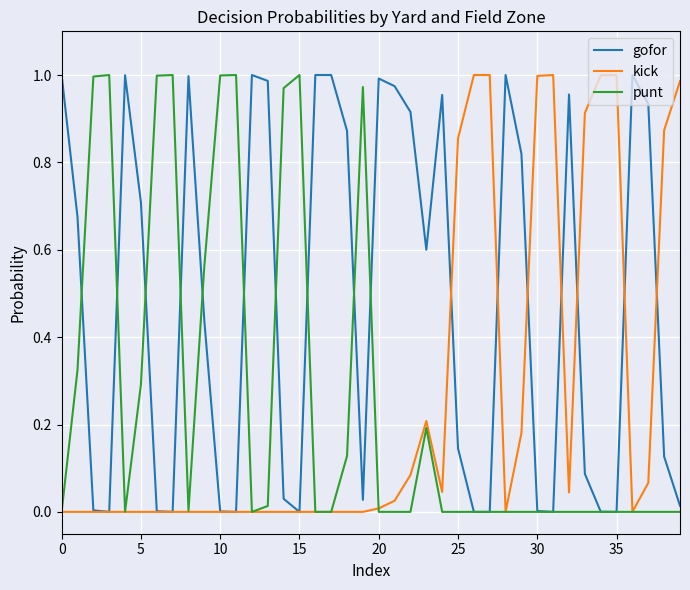

Which series has the largest total across all categories?

gofor